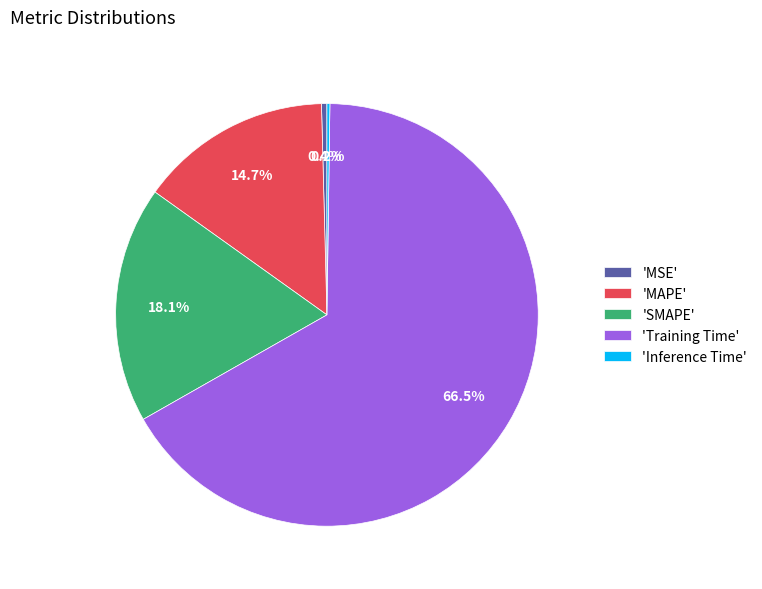

What is the total percentage of 'Training Time' and 'MSE'?

67.0%